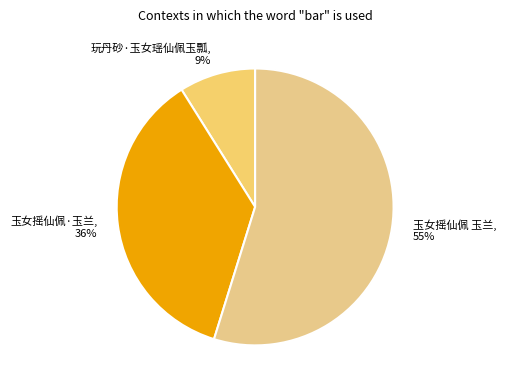

True or false: 玉女摇仙佩·玉兰 accounts for 31% of the total.

False